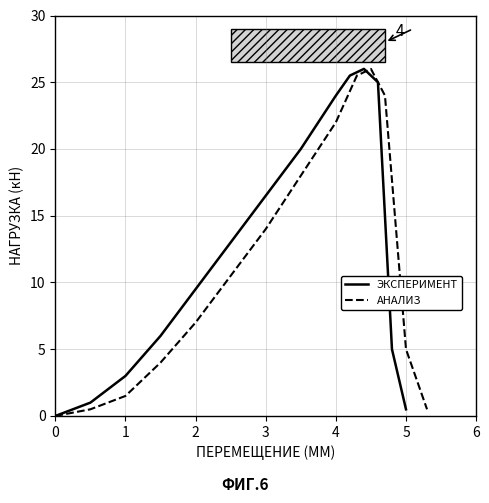

What is the maximum value for ЭКСПЕРИМЕНТ?

26.0